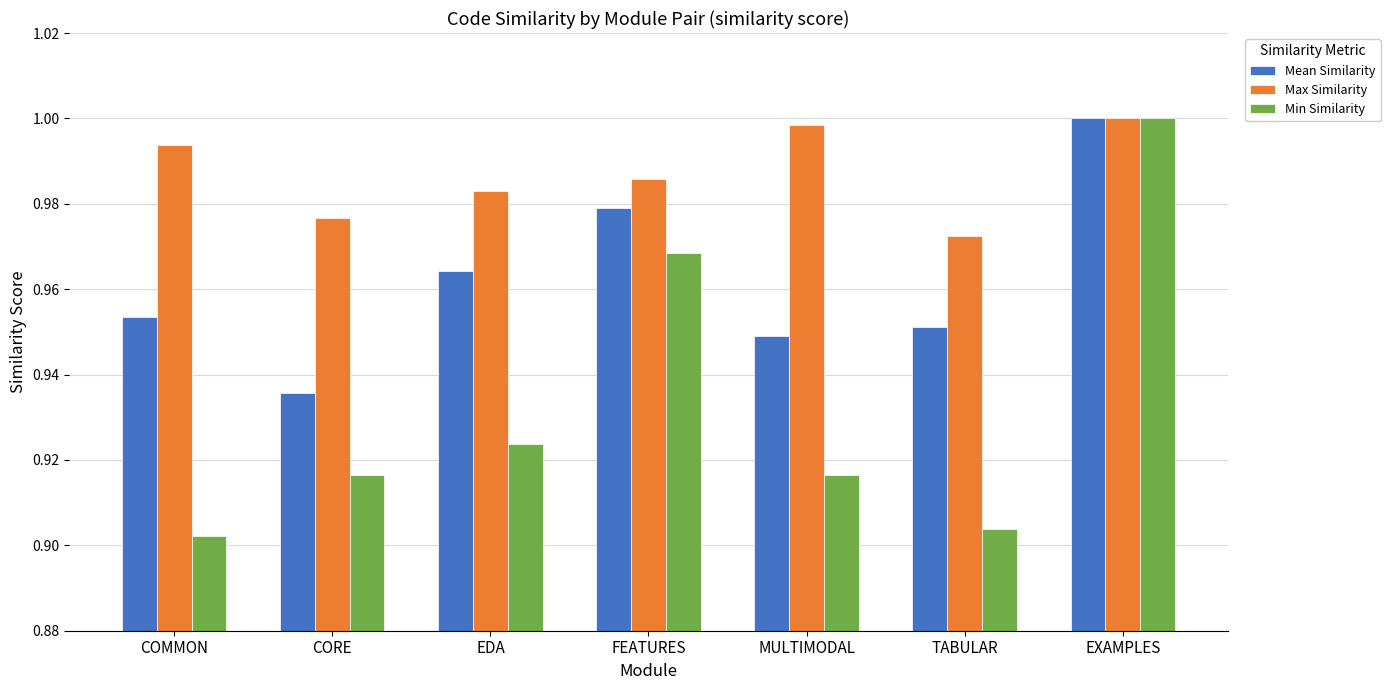

True or false: Mean Similarity has a value of 1.0 at FEATURES.

True